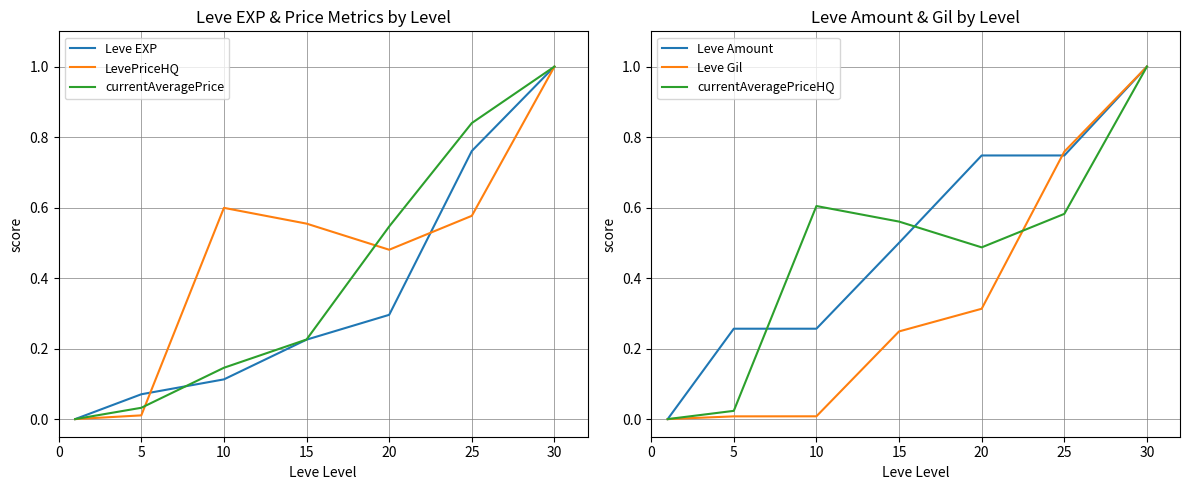

What is the sum of all Leve Amount values?

3.5